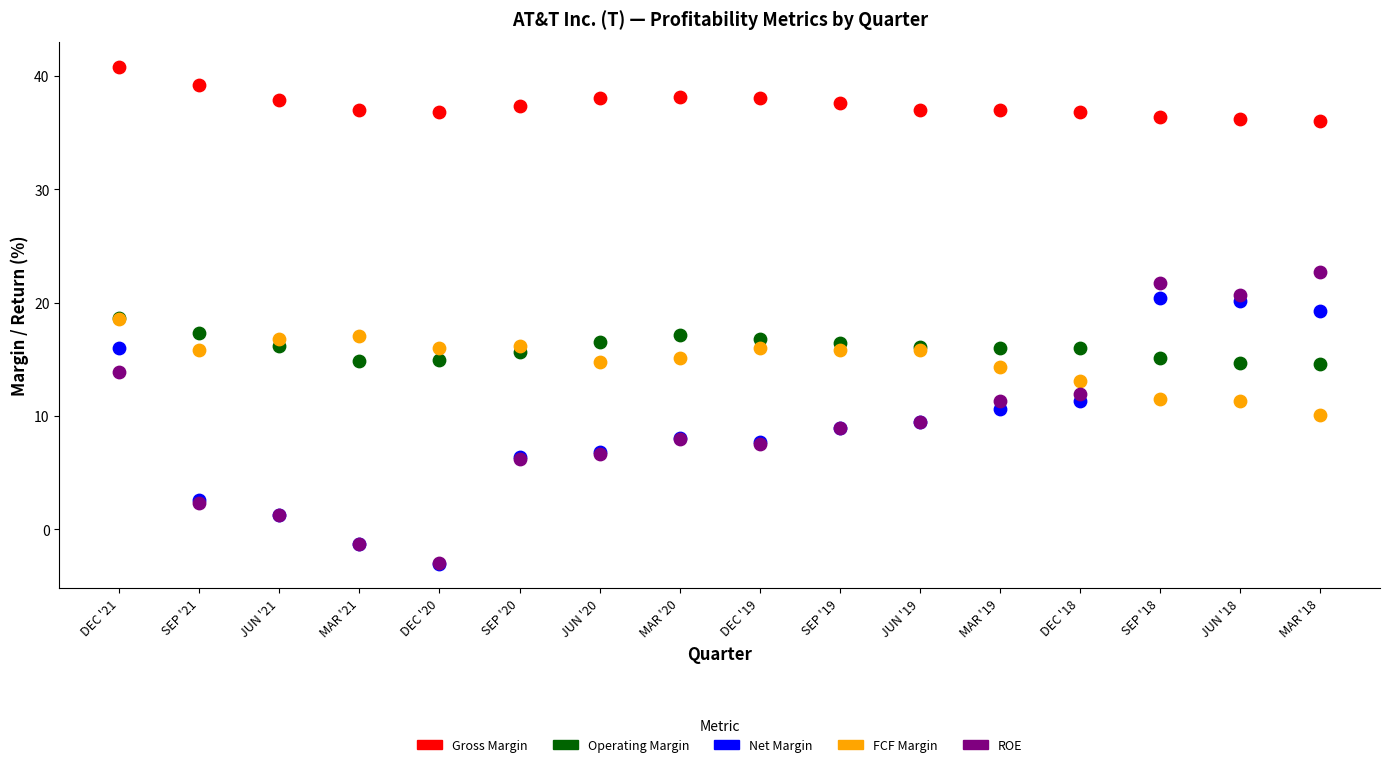

What are all the series names shown in the legend?

Gross Margin, Operating Margin, Net Margin, FCF Margin, ROE